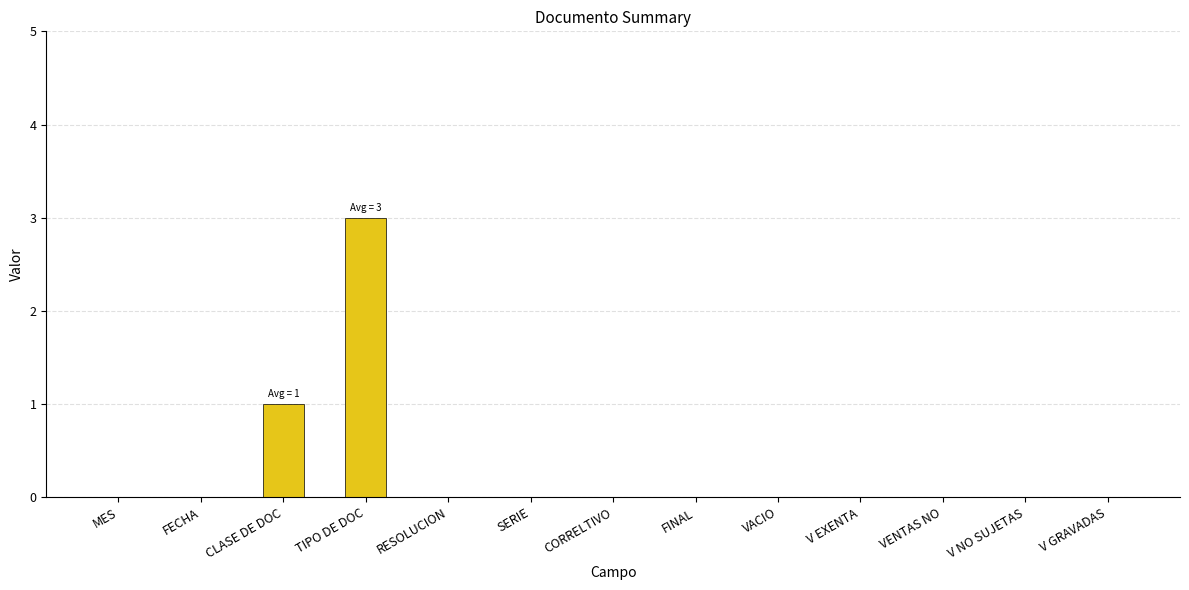

Reading left to right, extract all data points from this chart.

MES=0	FECHA=0	CLASE DE DOC=1	TIPO DE DOC=3	RESOLUCION=0	SERIE=0	CORRELTIVO=0	FINAL=0	VACIO=0	V EXENTA=0	VENTAS NO=0	V NO SUJETAS=0	V GRAVADAS=0